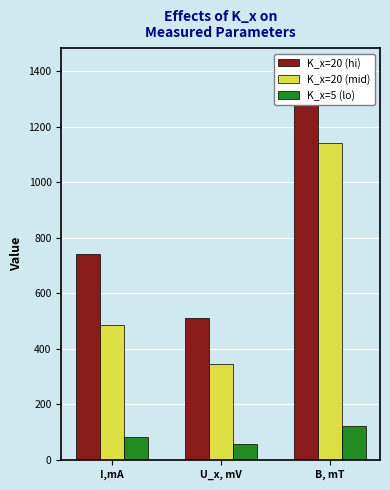

What is the minimum value shown in the chart?

57.4